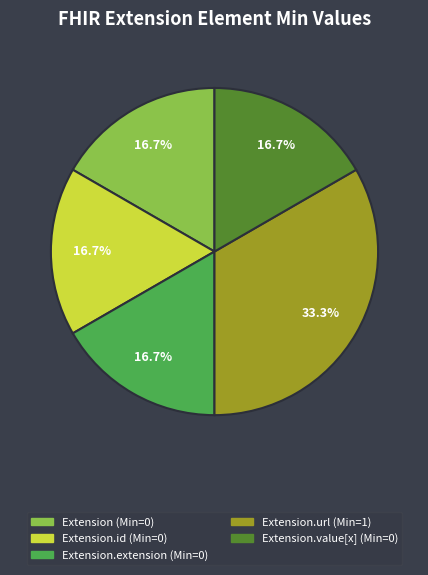

Does any single category account for the majority?

No